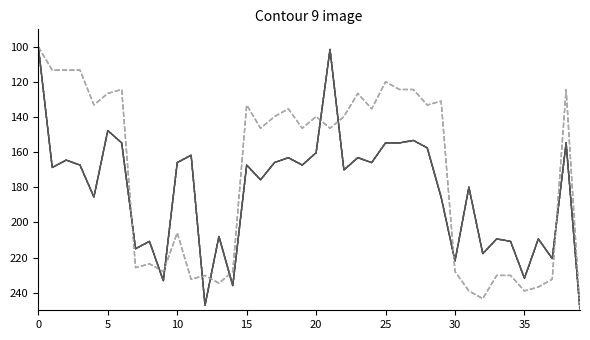

Is it true that Killed OracleW equals 164.5 at 10?

True